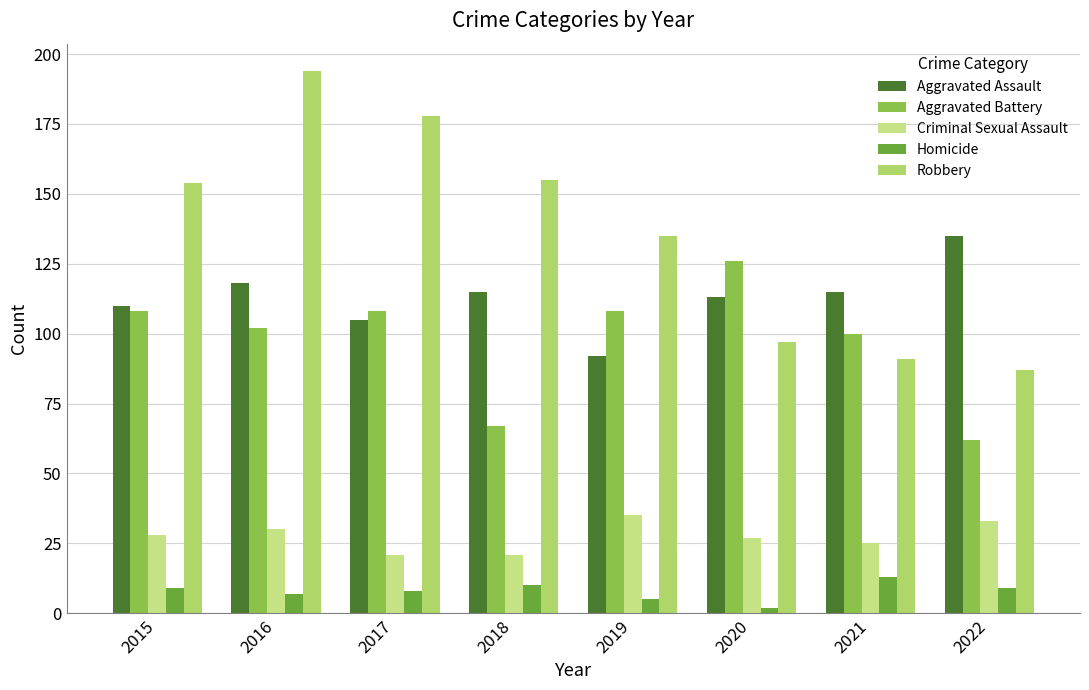

Where does the Homicide series first go above 9?

2018